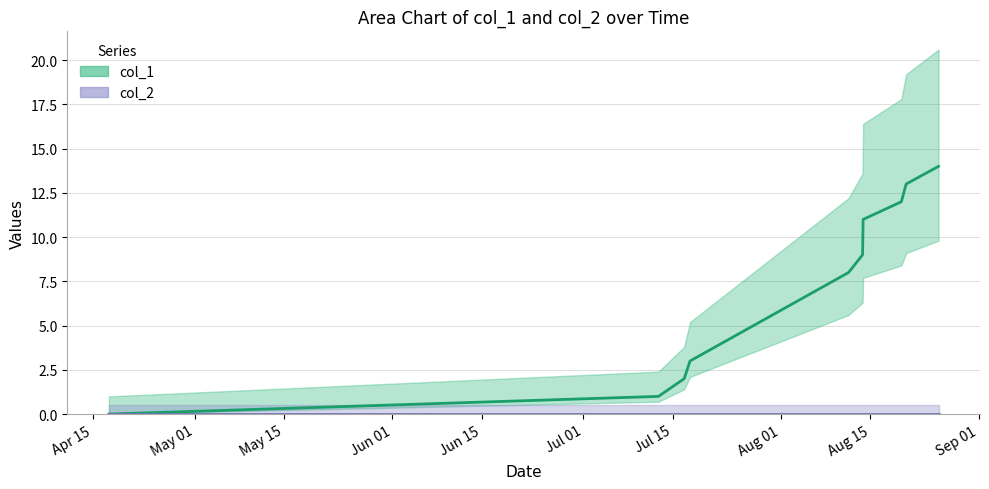

Count the number of categories in the chart.

11